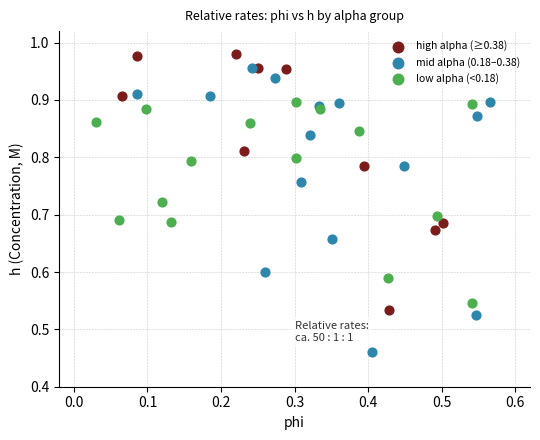

Which series has the widest spread of Y values?

mid alpha (0.18–0.38)